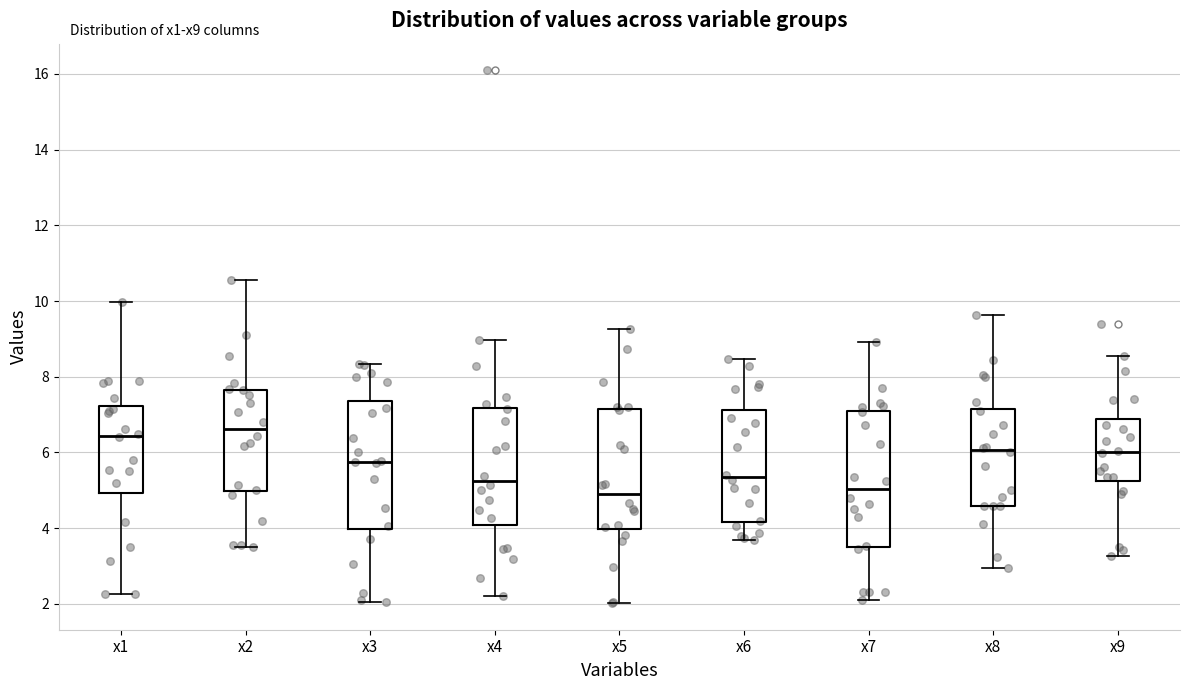

Where does the median line of the box for x1 sit on the y-axis? The values are not printed on the chart, so give them approximately, as read against the axis.

6.4